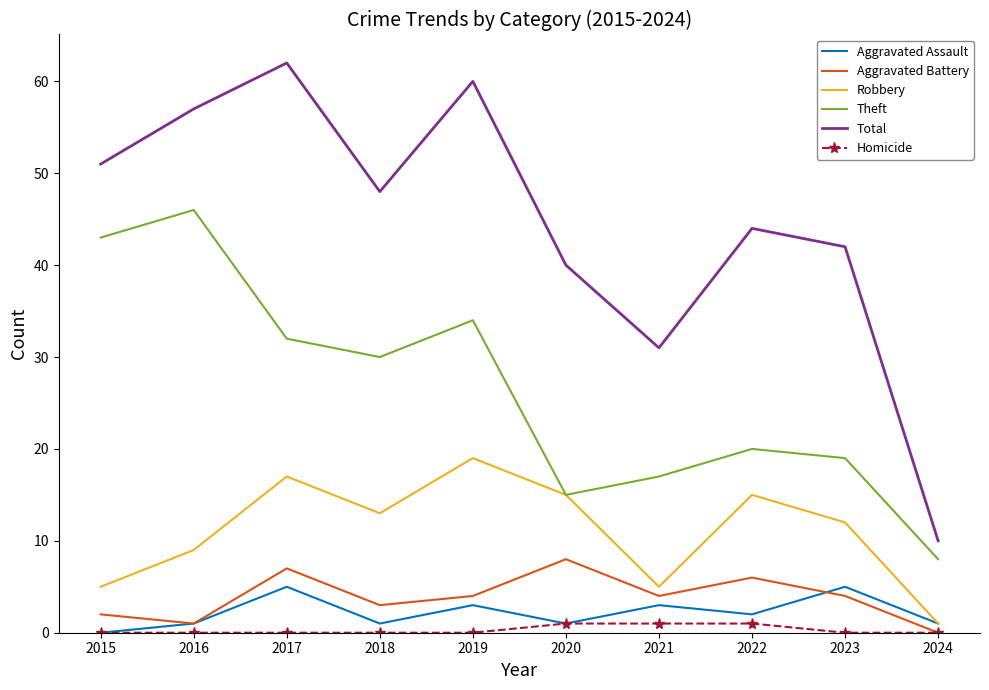

At which category does the chart reach its peak across all series?

2017